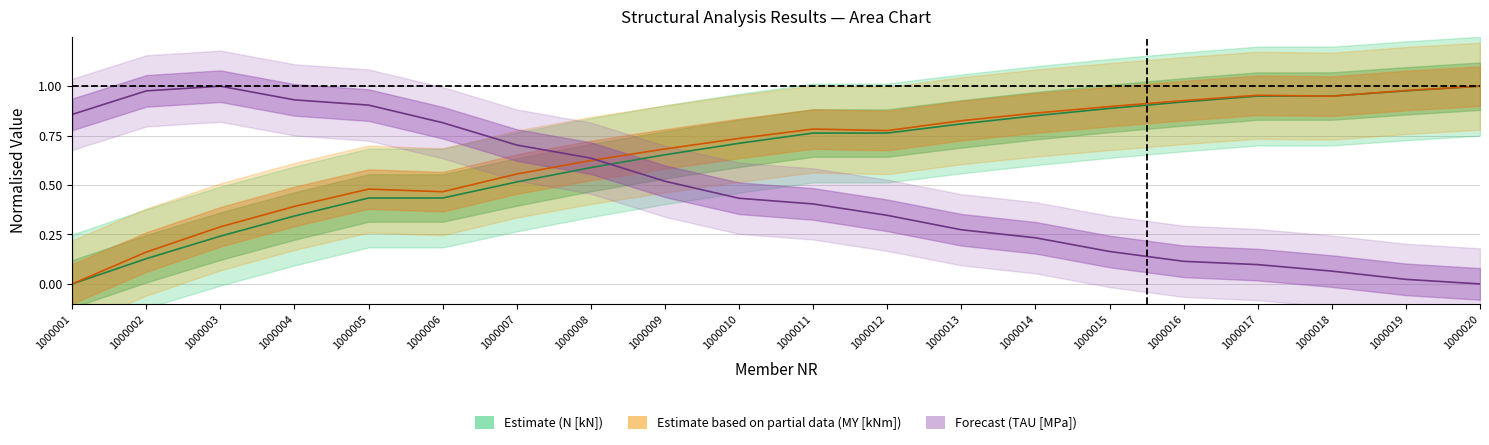

How many lines are shown in the chart?

3